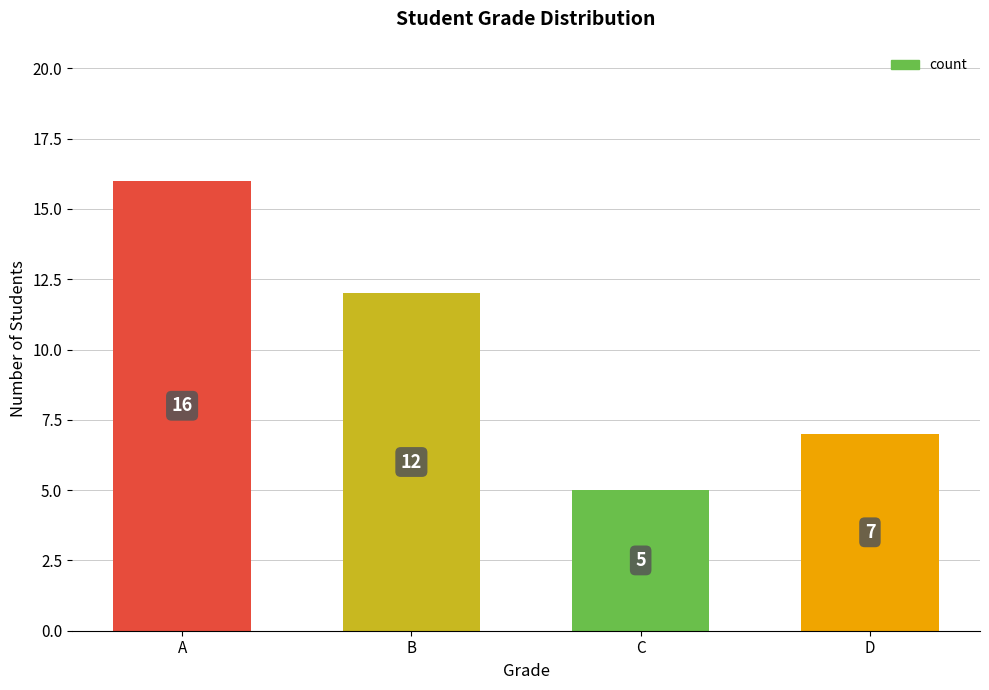

List the labels in order of value, largest first.

A, B, D, C